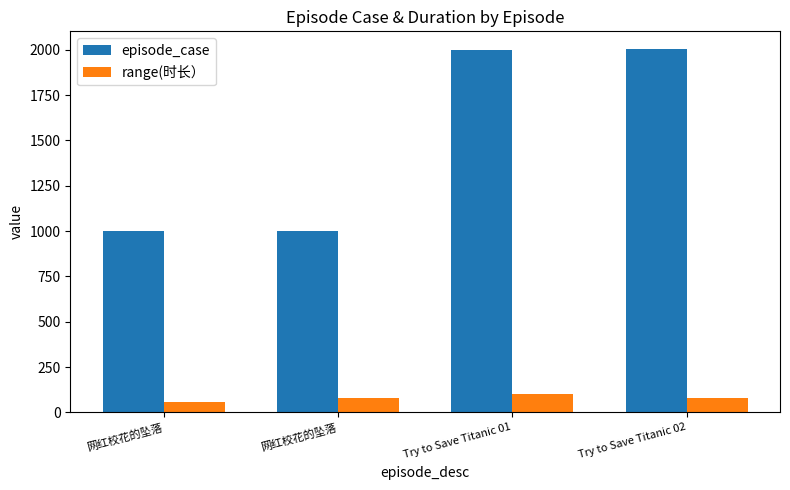

What is the value of the episode_case bar at the 3rd from the left?

2001